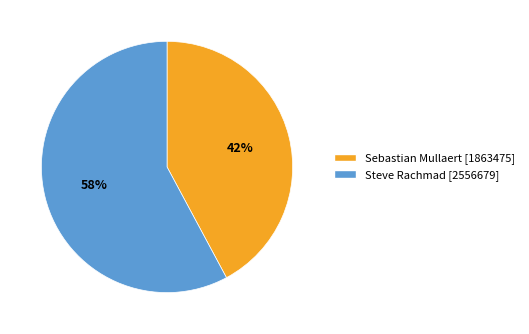

The Steve Rachmad slice represents 58% of the pie. True or false?

True